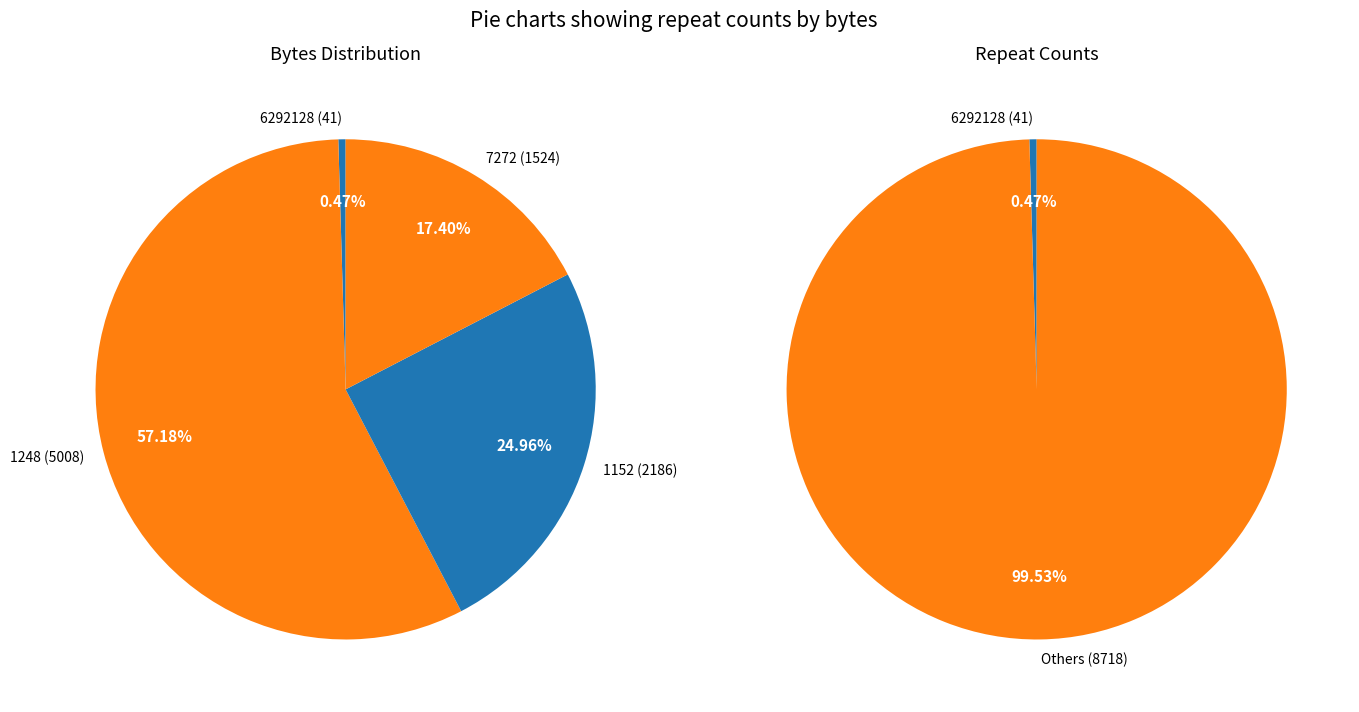

To the nearest percent, what percentage of the pie is 1152?

25%